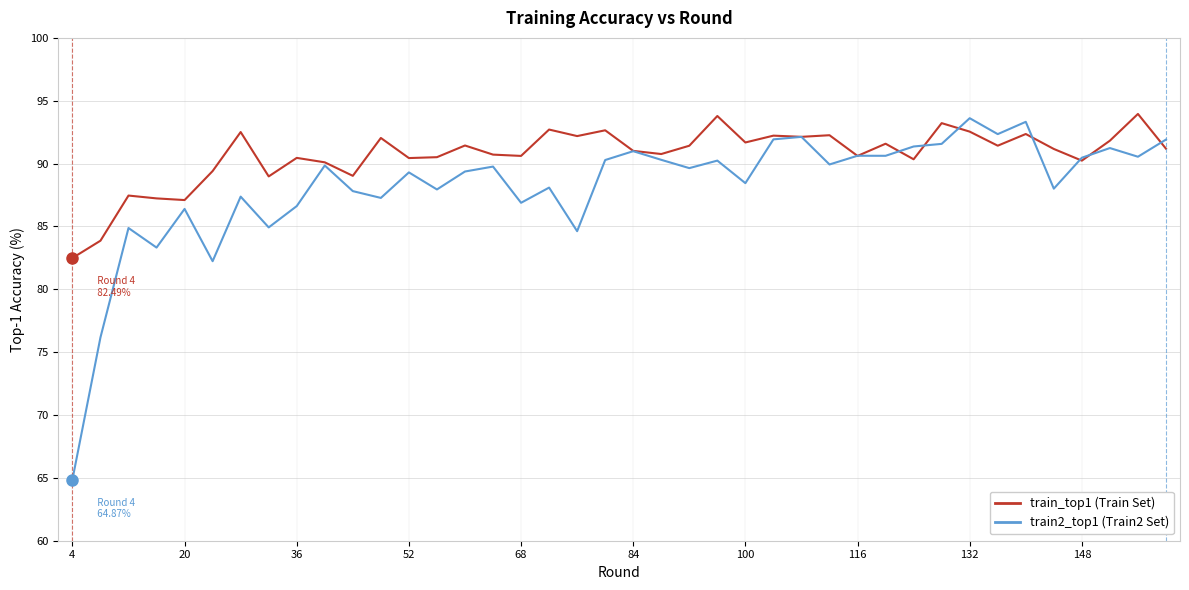

What is the smallest value displayed?

64.9